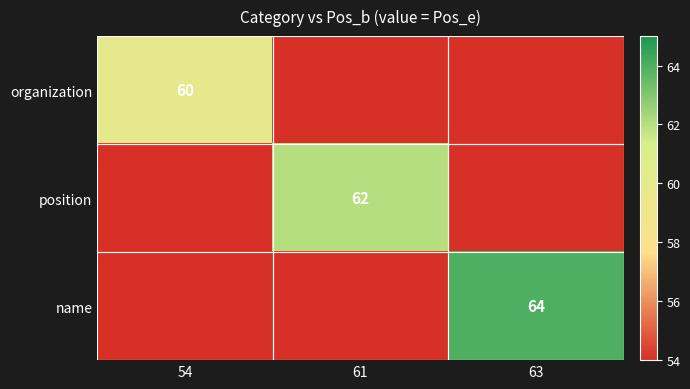

Is it true that organization equals 60 at 54?

True